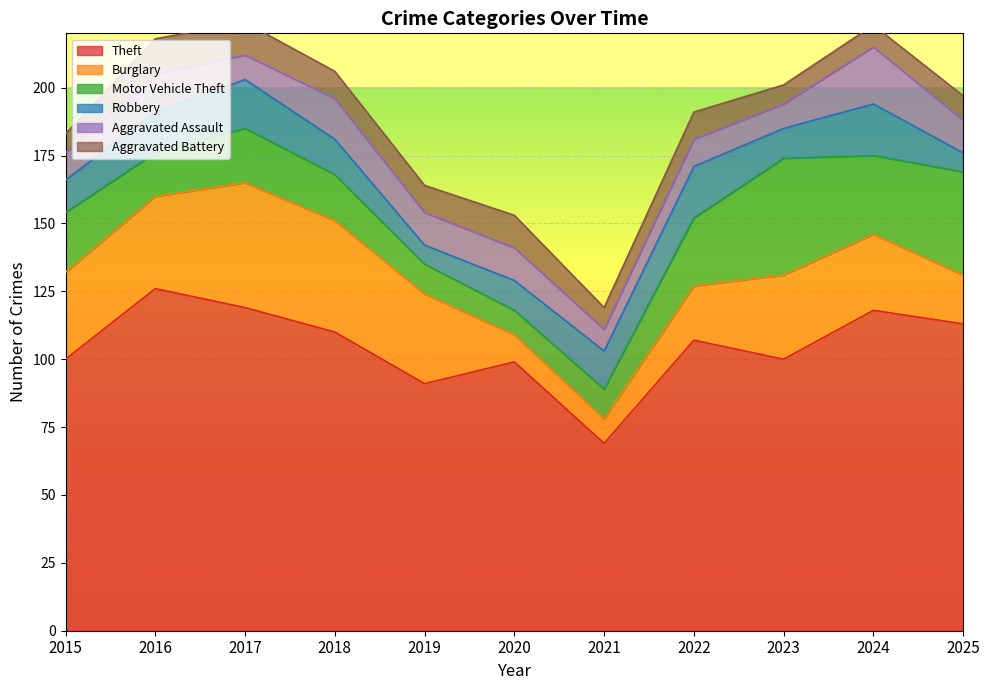

What are all the series names shown in the legend?

Theft, Burglary, Motor Vehicle Theft, Robbery, Aggravated Assault, Aggravated Battery